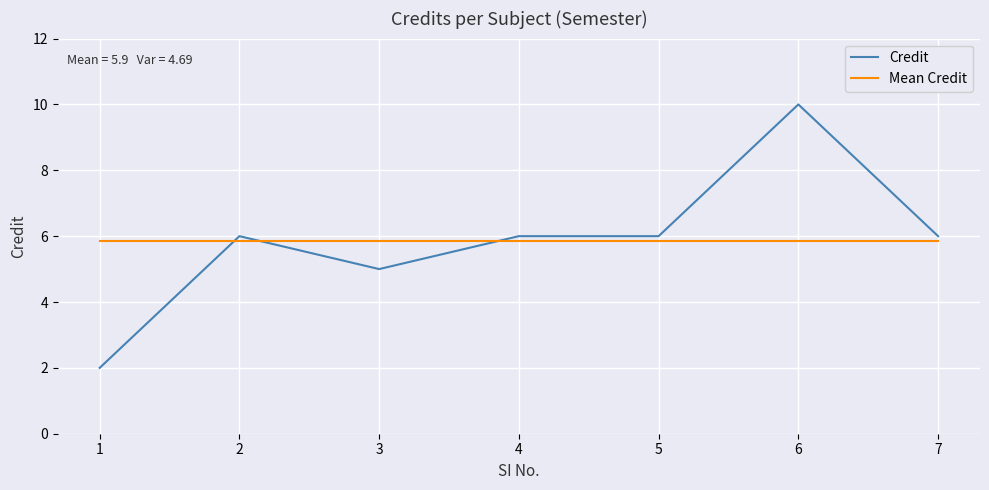

Which series changed the most between 6 and 7?

Credit